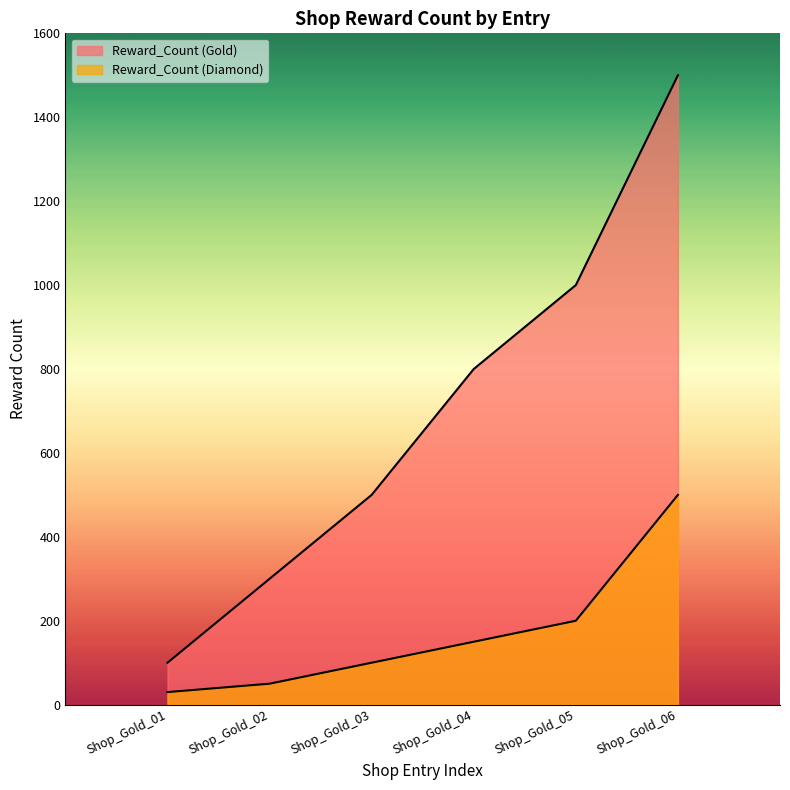

Rank the series by their maximum value, from highest to lowest.

Reward_Count (Gold), Reward_Count (Diamond)